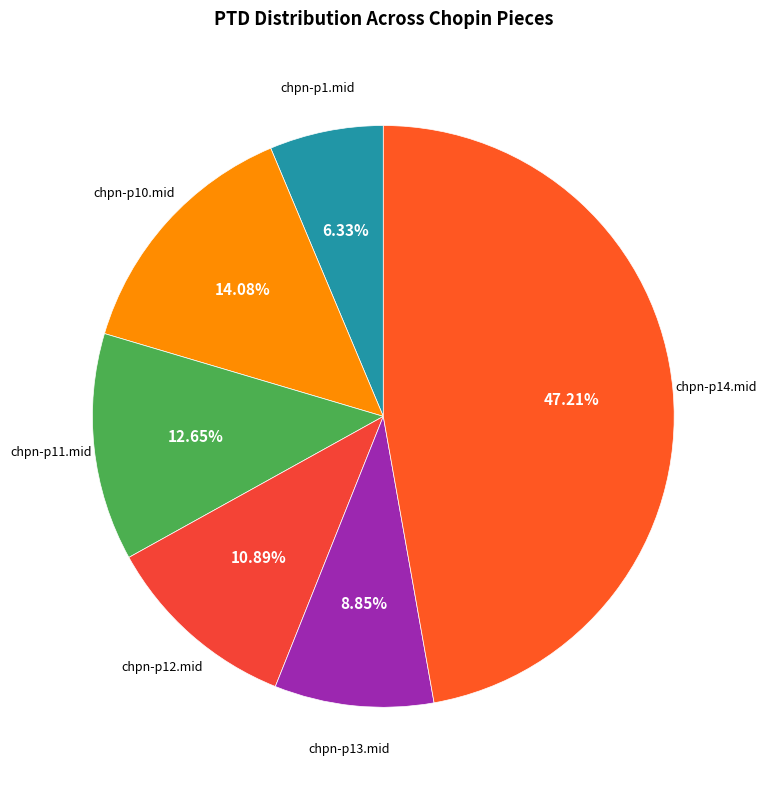

To the nearest percent, what is the average slice percentage?

17%